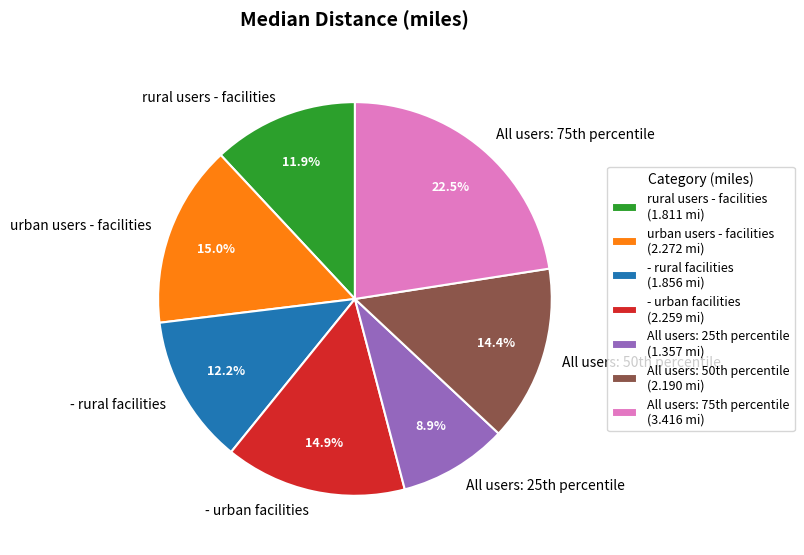

Is there a majority slice in this chart?

No